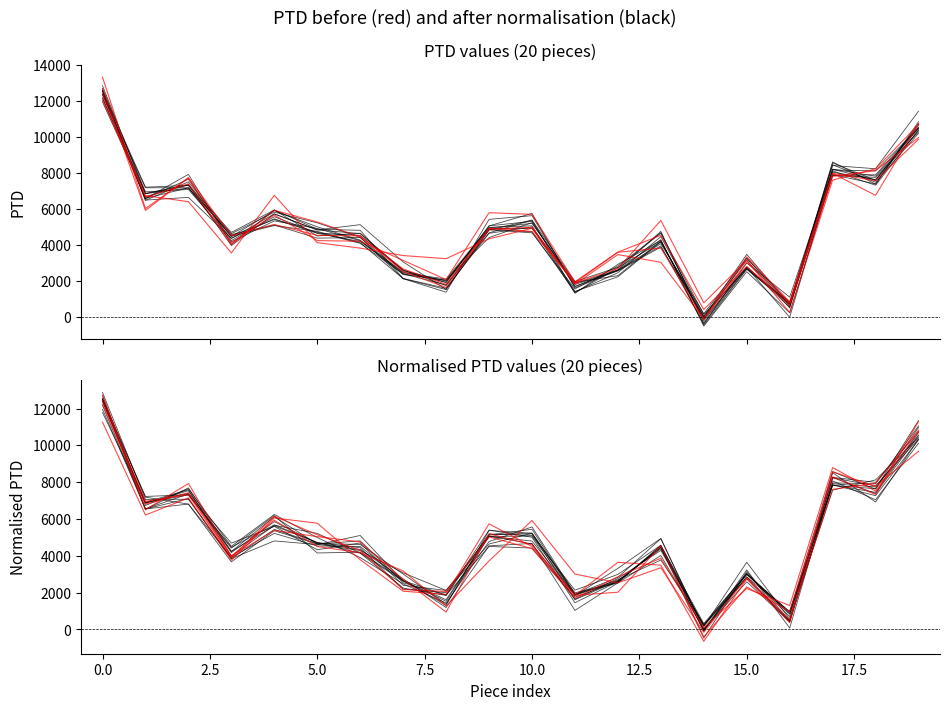

How many values in the Normalised PTD series exceed 4776?

10